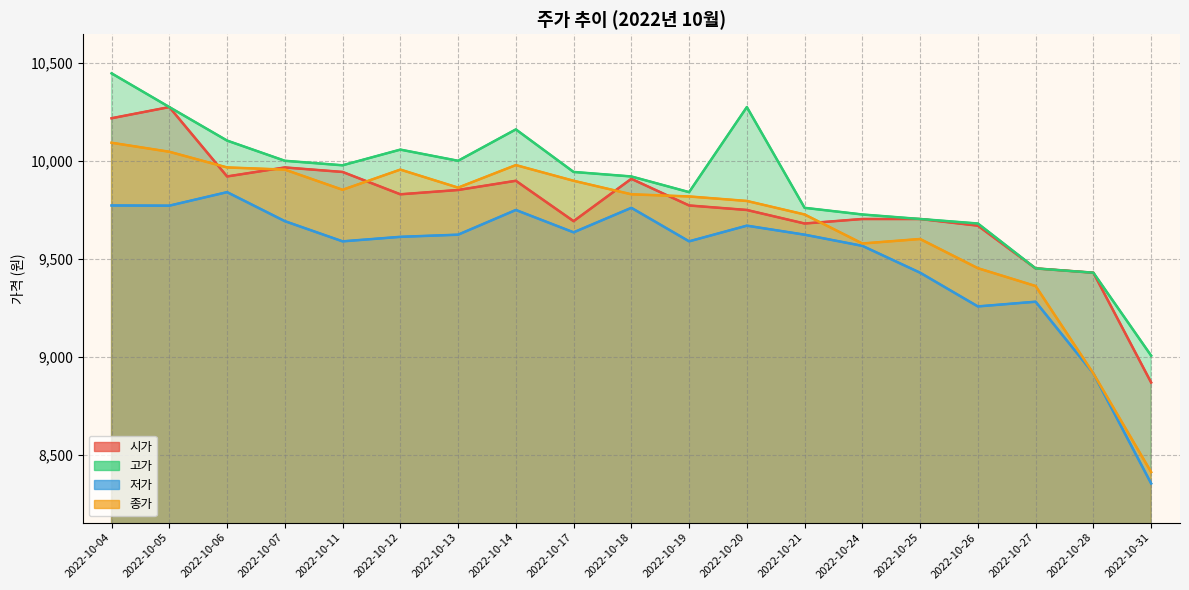

How many lines are shown in the chart?

4